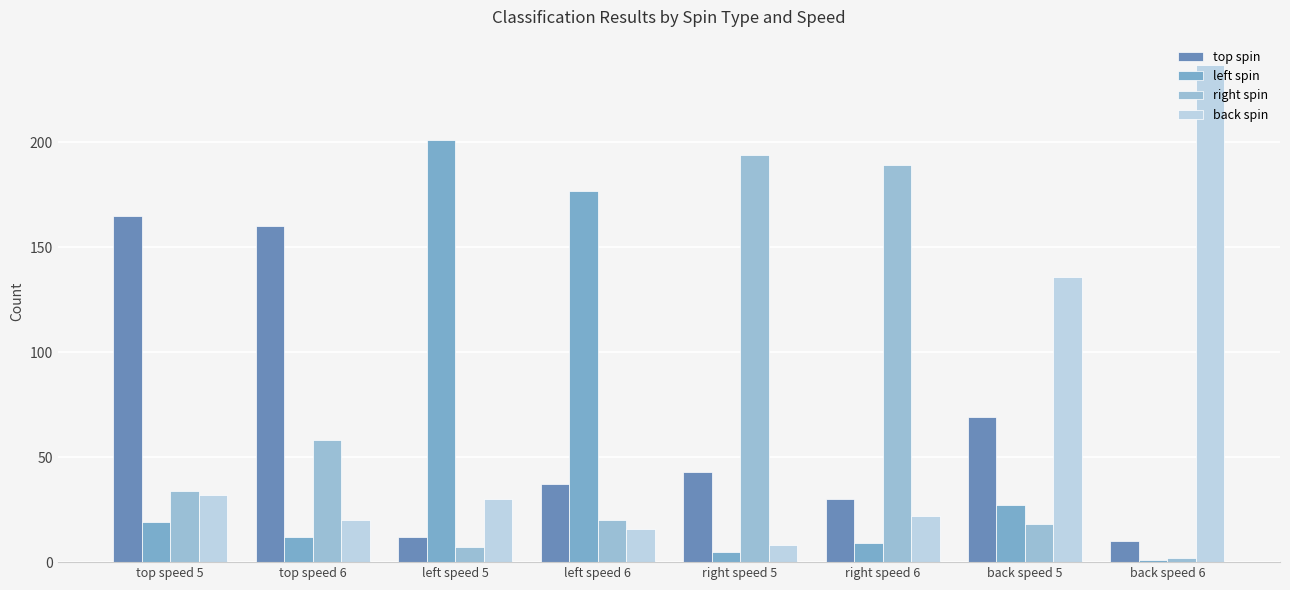

At which label does top spin reach its minimum?

back speed 6